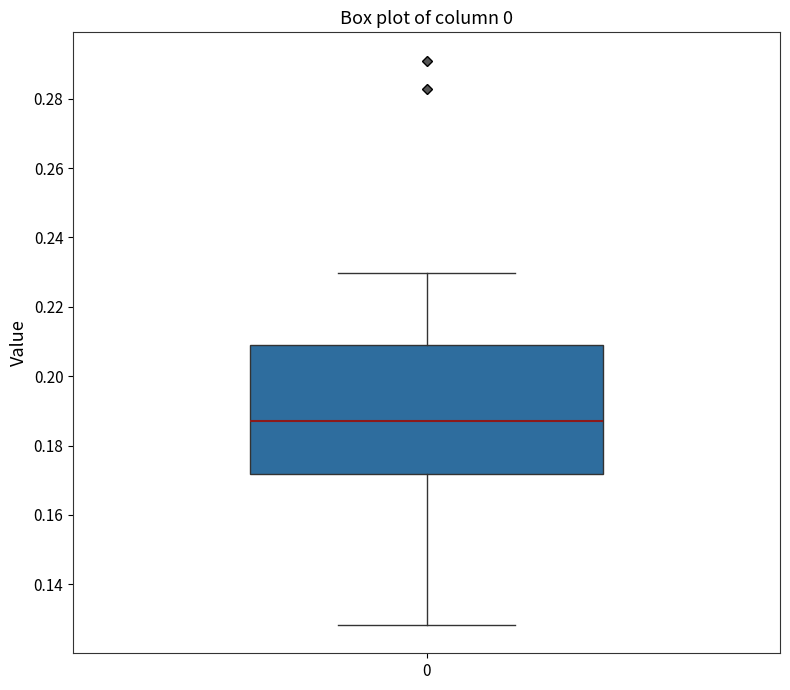

Read this box plot against the y-axis: the position of the median line, the range covered by the box, and the ends of both whiskers. The values are not printed on the chart, so give them approximately, as read against the axis.

median 0.188, box 0.172 to 0.208, whiskers 0.128 to 0.230